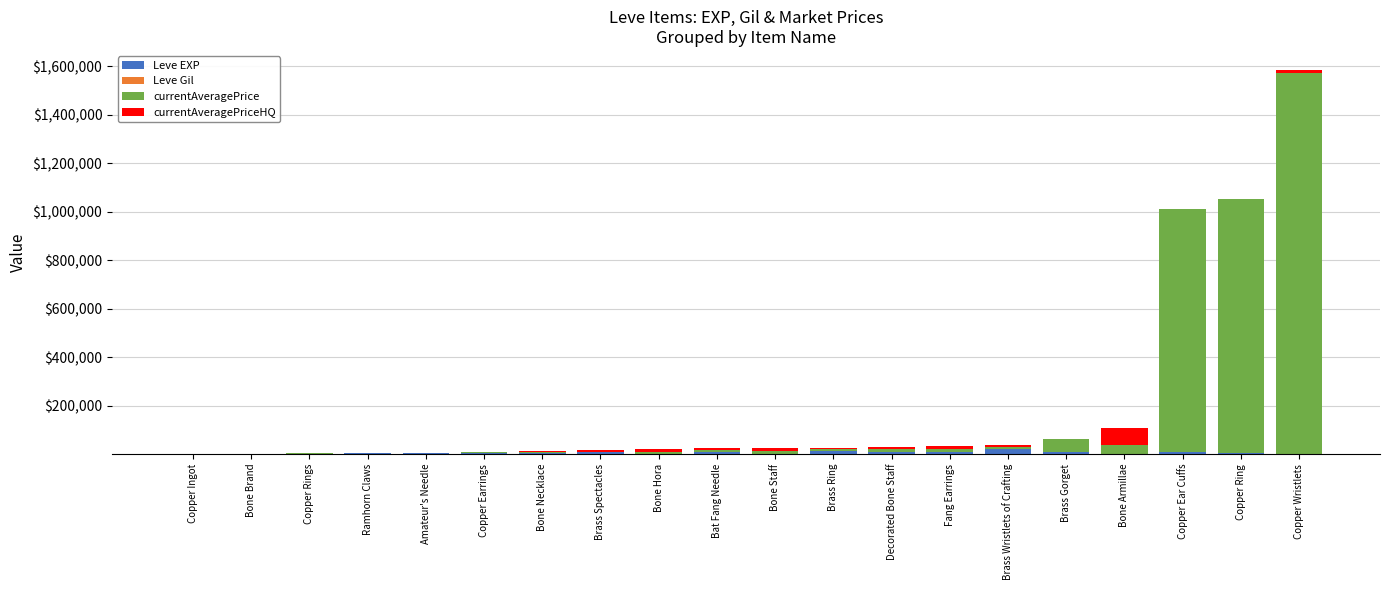

At which category is the sum across all series the highest?

Copper Wristlets